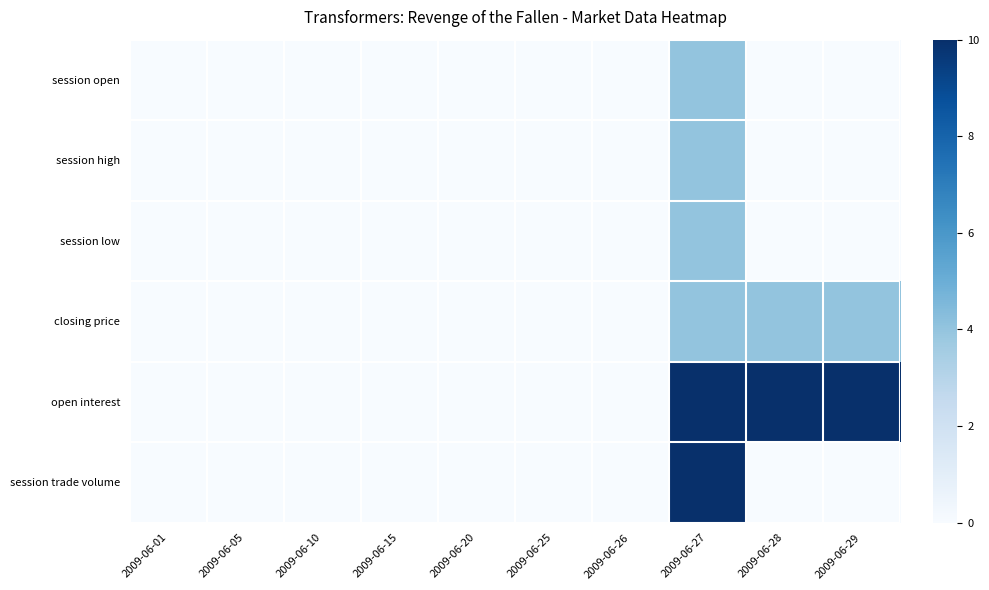

How many categories are shown in the chart?

10